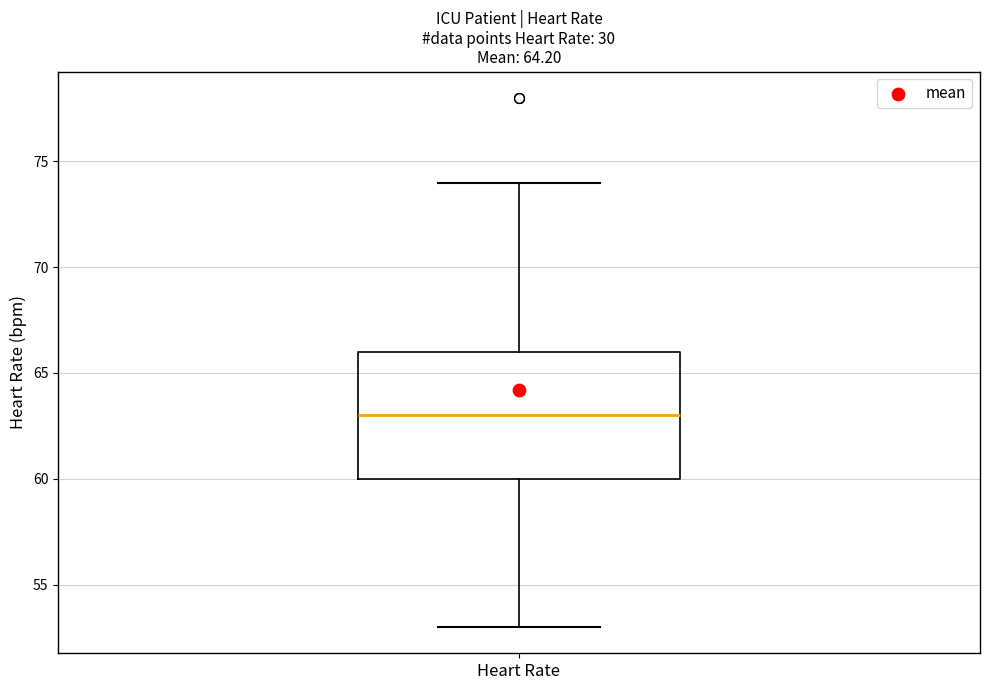

Where is the lower edge of the box for Heart Rate on the y-axis? The values are not printed on the chart, so give them approximately, as read against the axis.

60